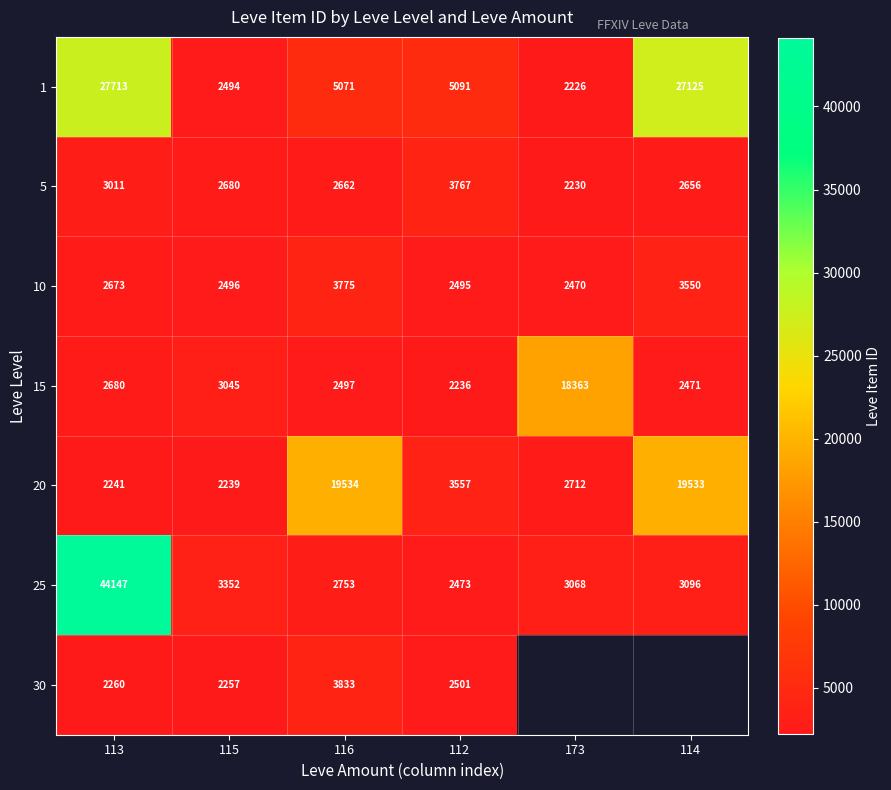

Is it true that 20 equals 2943.0 at 113?

False